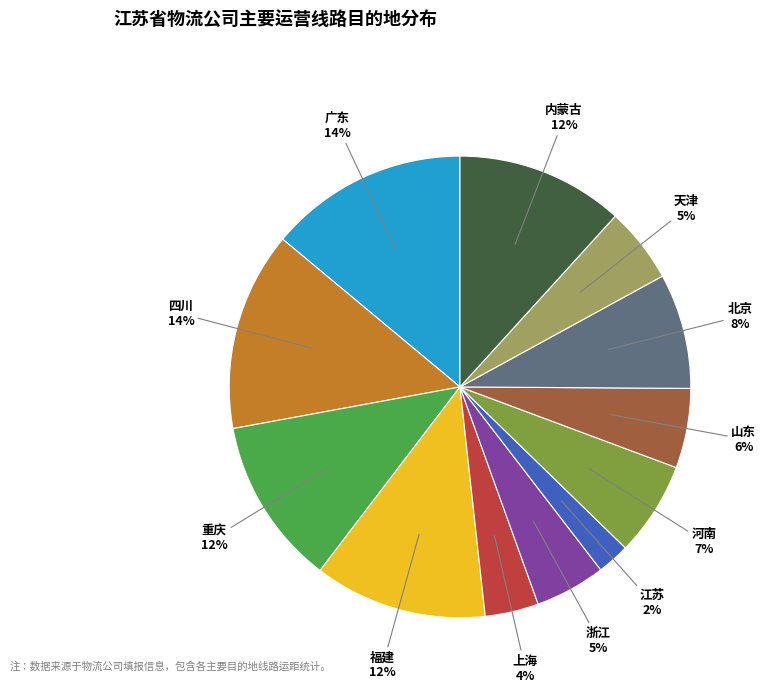

Is there any slice that represents more than half of the pie?

No